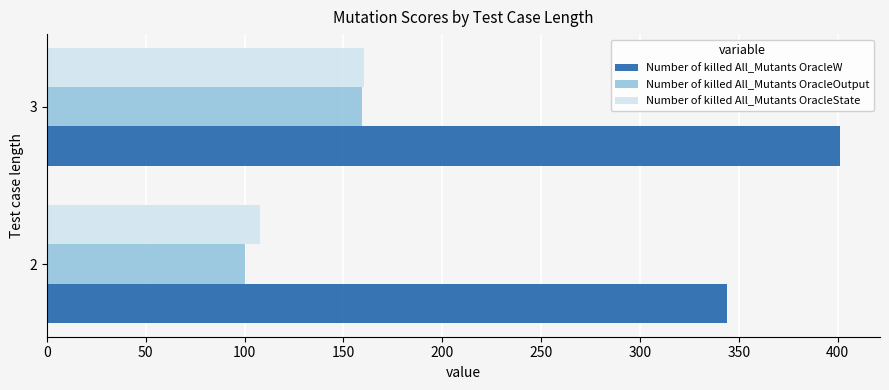

How many data points in Number of killed All_Mutants OracleState are less than 160?

1